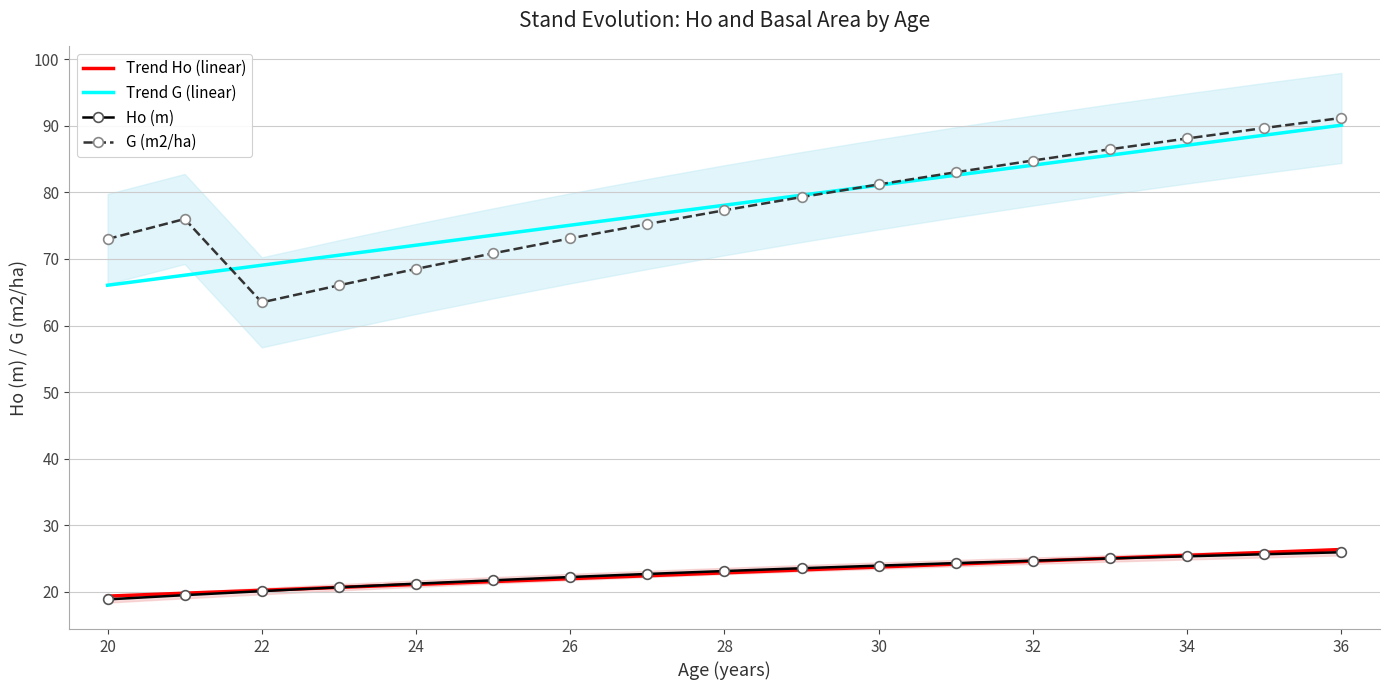

Is this an area chart (filled region under the line)?

No